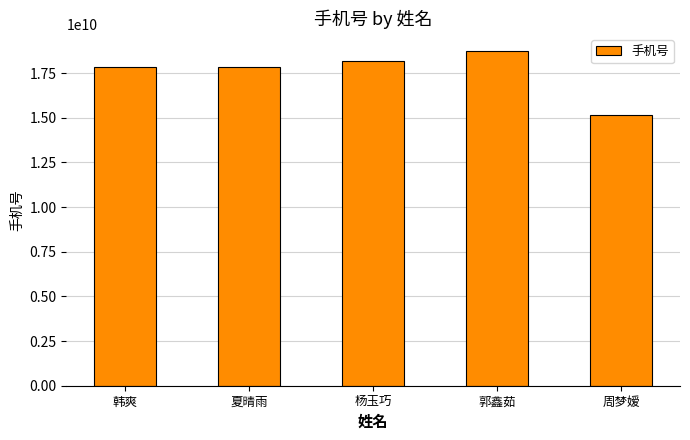

What is the difference between the values at 夏晴雨 and 郭鑫茹?

900020430